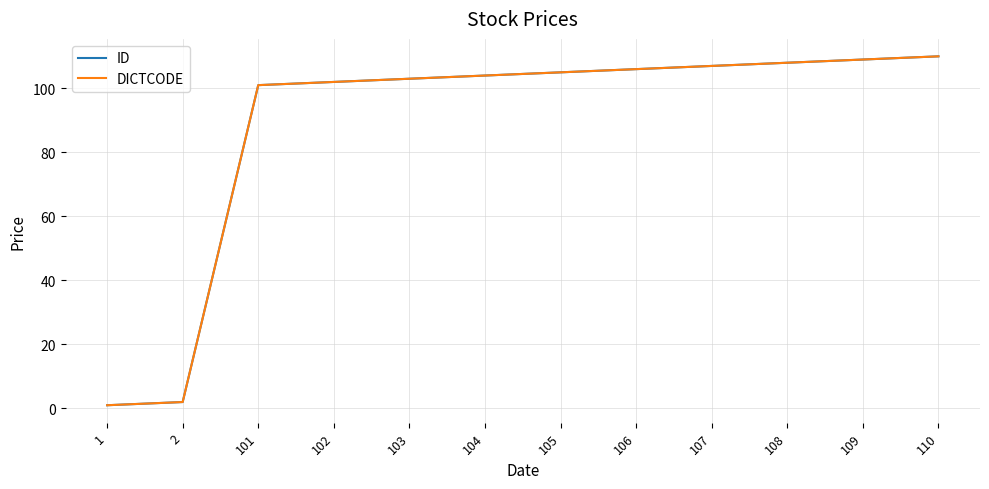

Is this an area chart (filled region under the line)?

No